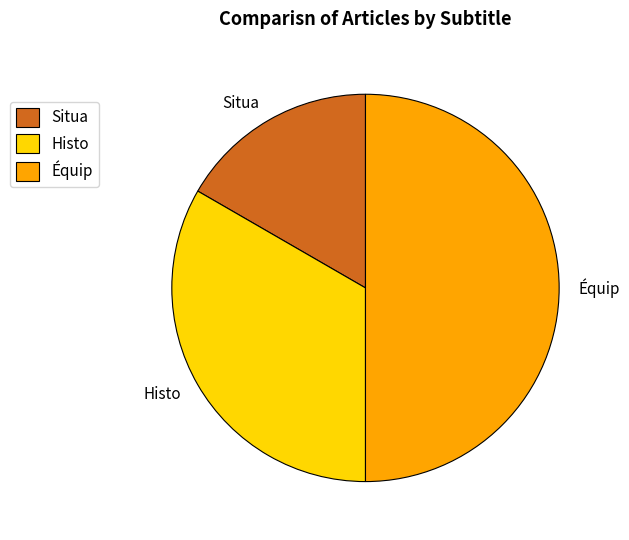

Is the sum of Histo and Équip greater than half?

Yes